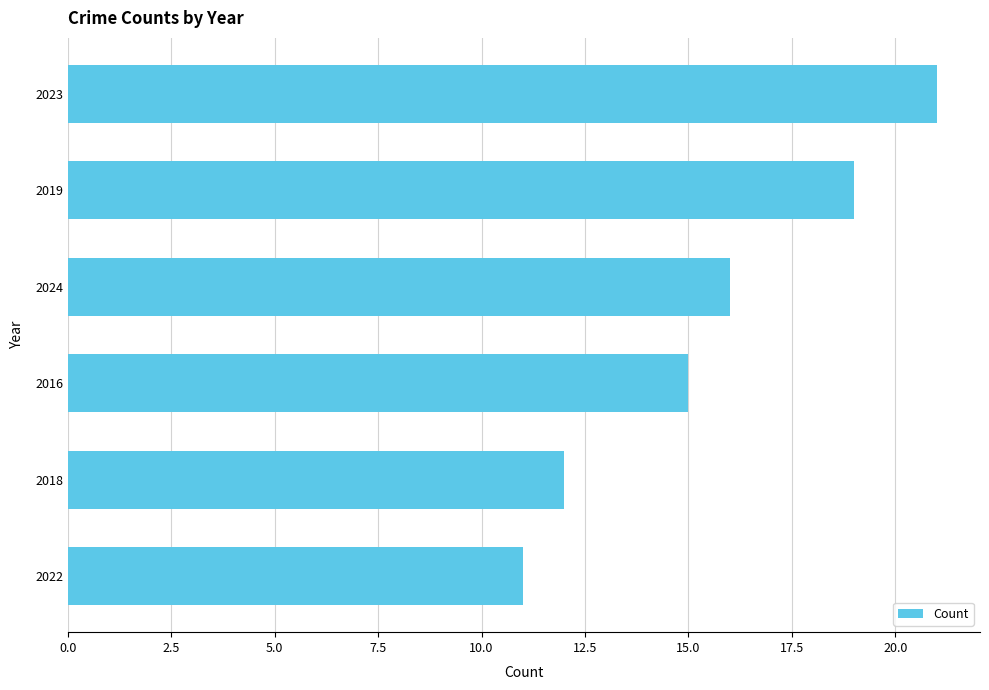

What position from the top is 2023?

1